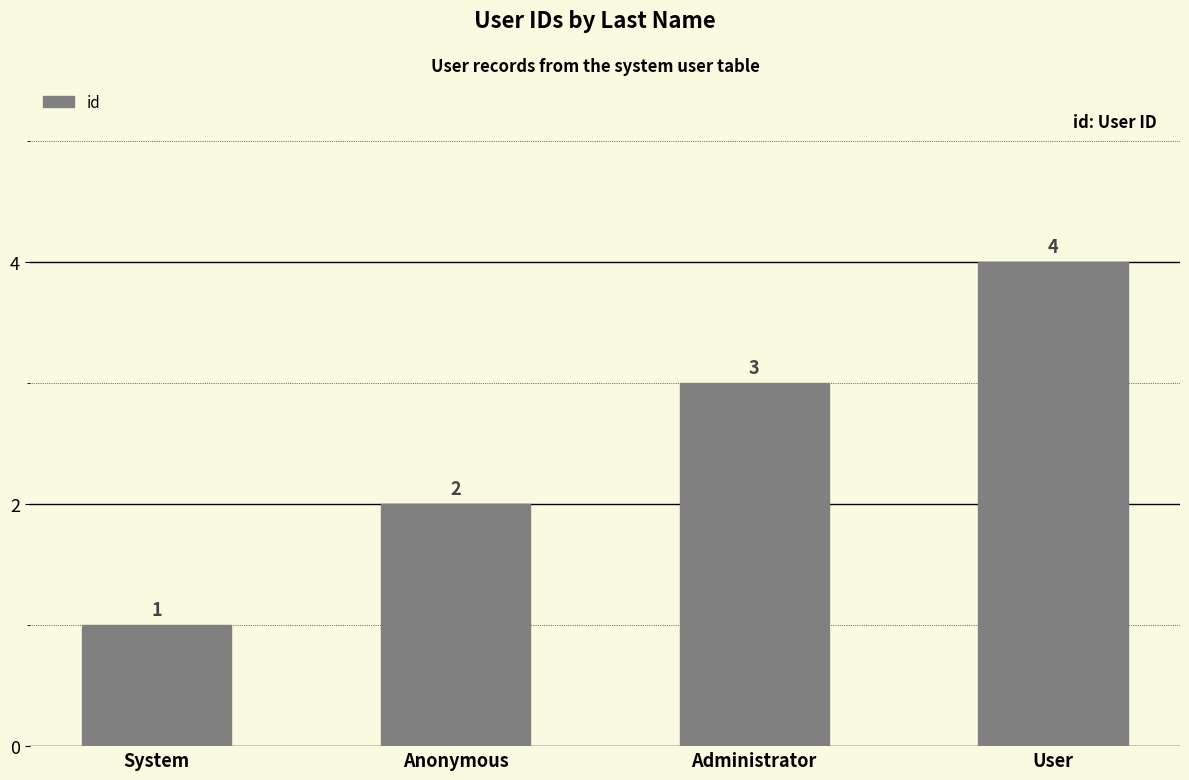

What is the smallest value displayed?

1